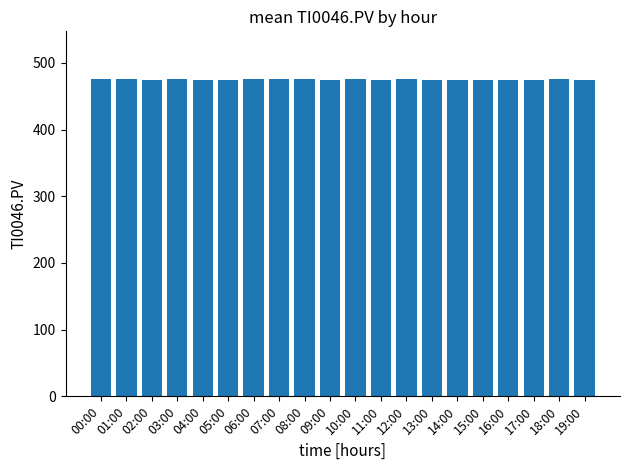

What is the minimum value shown in the chart?

474.7